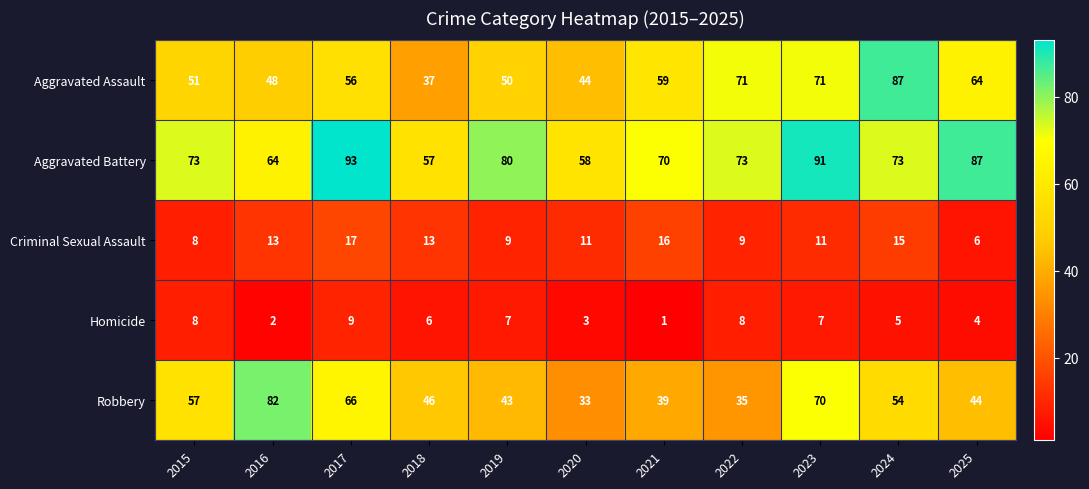

Rank the series at 2018 from highest to lowest value.

Aggravated Battery, Robbery, Aggravated Assault, Criminal Sexual Assault, Homicide